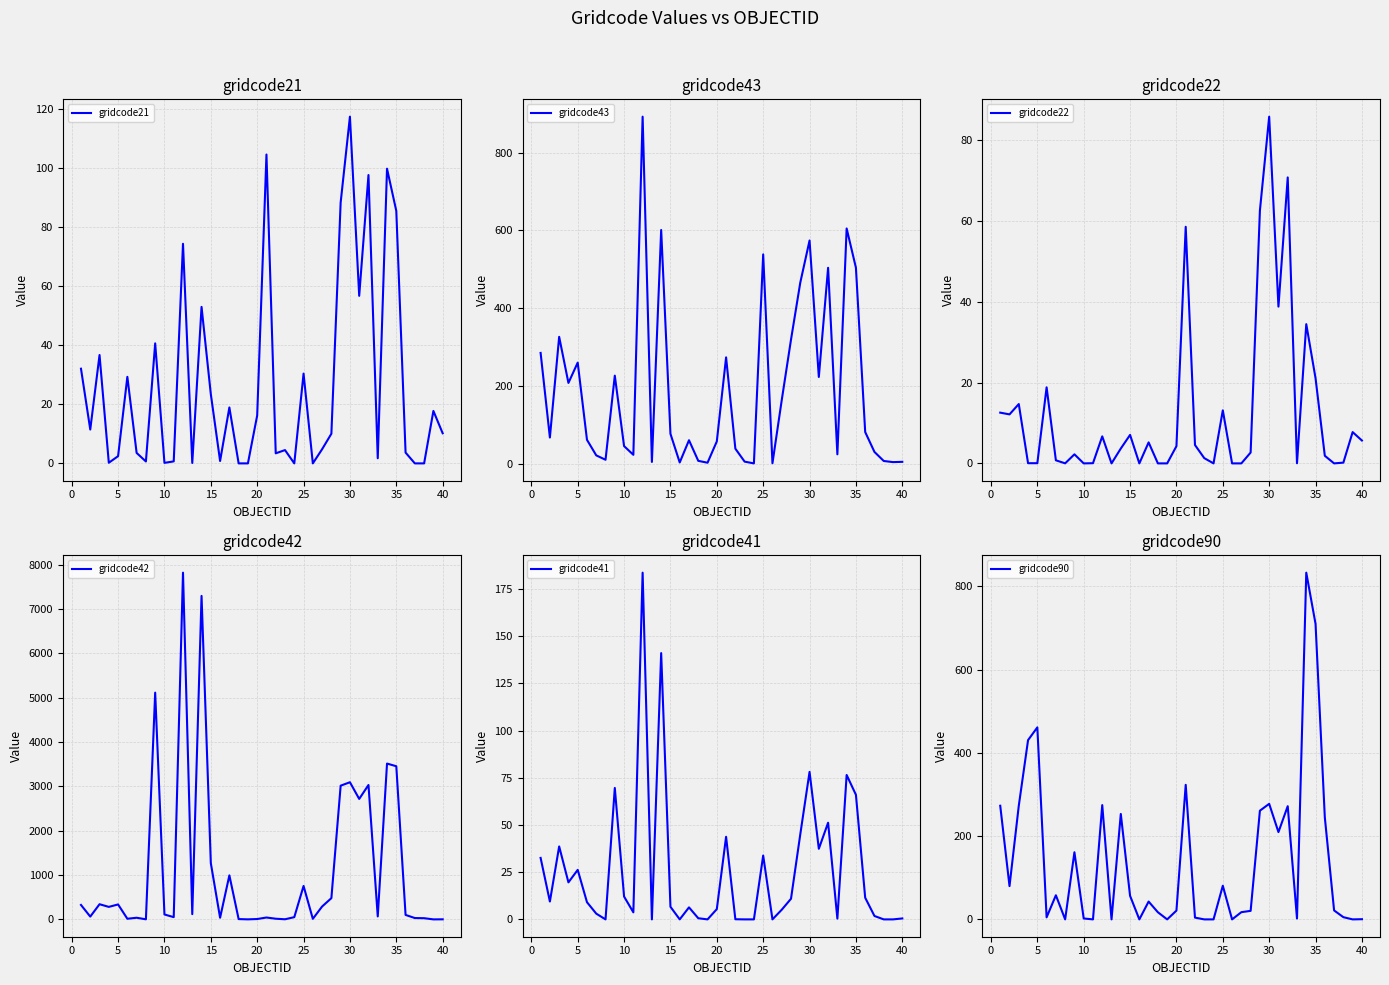

Reading left to right, extract all data points from this chart.

gridcode21: 32.1	11.5	36.7	0.2	2.4	29.3	3.5	0.7	40.7	0.2	0.7	74.4	0.1	53.1	23.5	0.8	19.0	0.0	0.0	16.3	104.7	3.4	4.5	0.0	30.4	0.0	4.8	10.1	88.4	117.5	56.8	97.8	1.7	99.9	85.6	3.7	0.0	0.0	17.8	10.2
gridcode43: 284.5	66.9	325.9	207.3	259.6	60.9	20.9	9.6	226.0	44.8	22.3	892.4	4.0	600.9	76.4	2.7	59.9	6.9	2.0	56.9	273.1	38.1	4.8	0.3	538.1	0.7	163.0	318.8	465.5	573.8	222.6	503.6	23.6	604.7	503.8	80.9	29.7	6.5	3.6	4.3
gridcode22: 12.6	12.1	14.7	0.0	0.0	18.8	0.8	0.0	2.2	0.0	0.0	6.7	0.0	3.7	7.0	0.0	5.2	0.0	0.0	4.3	58.5	4.5	1.3	0.0	13.1	0.0	0.0	2.7	62.5	85.8	38.8	70.8	0.0	34.4	21.1	1.9	0.0	0.2	7.7	5.7
gridcode42: 326.3	63.5	342.7	282.6	337.8	14.9	37.7	2.5	5115.4	111.5	51.0	7821.9	118.7	7297.8	1269.0	37.4	993.8	7.3	1.4	8.6	43.0	15.6	3.1	51.1	754.4	13.1	291.2	479.7	3016.8	3094.5	2718.0	3032.1	67.6	3515.5	3455.4	101.1	30.9	27.4	0.6	2.2
gridcode41: 32.6	9.5	38.6	19.6	26.2	9.1	3.0	0.0	69.6	12.1	3.7	183.7	0.0	141.1	6.7	0.0	6.4	0.6	0.0	5.4	43.8	0.1	0.0	0.0	33.8	0.0	5.1	10.9	45.1	78.1	37.4	51.2	0.4	76.5	66.0	11.5	1.8	0.0	0.0	0.5
gridcode90: 273.0	80.0	273.0	430.6	461.2	4.9	57.9	0.0	161.2	2.2	0.0	274.6	0.0	253.2	56.6	0.0	42.8	17.1	0.0	21.1	323.2	4.3	0.0	0.0	80.8	0.0	17.3	20.5	261.1	277.6	209.7	271.9	2.1	832.9	709.8	245.0	21.5	5.3	0.0	0.4